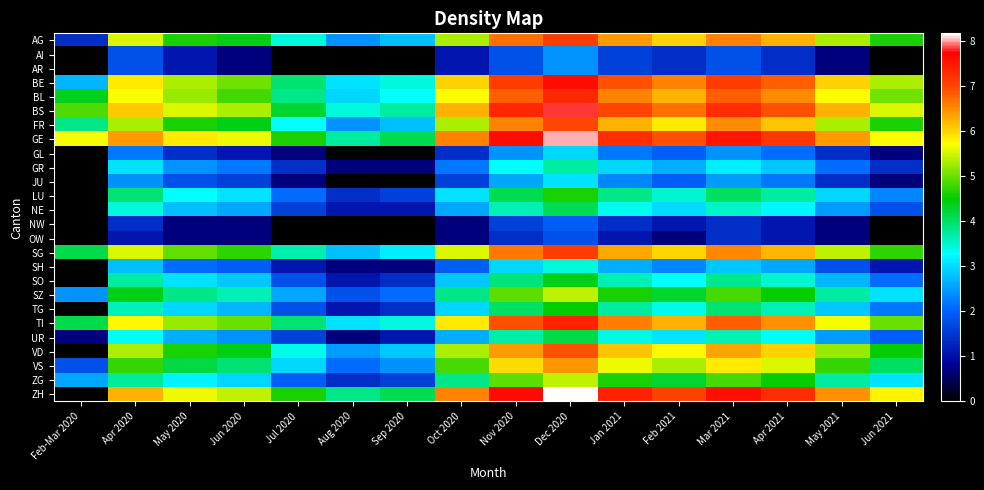

What is the total value across all series at Oct 2020?

95.6